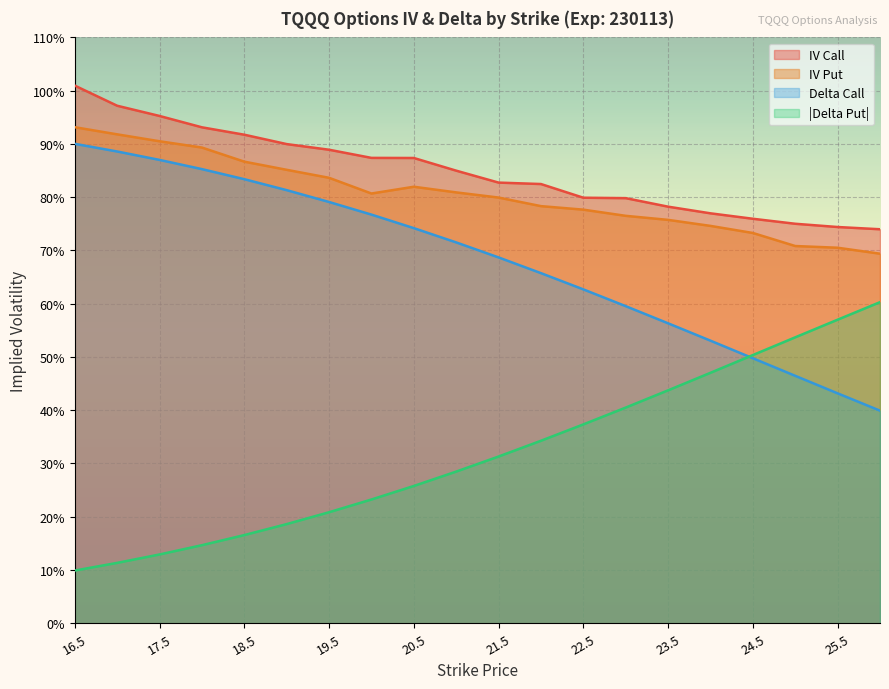

What is the sum of all iv_put values?

16.1